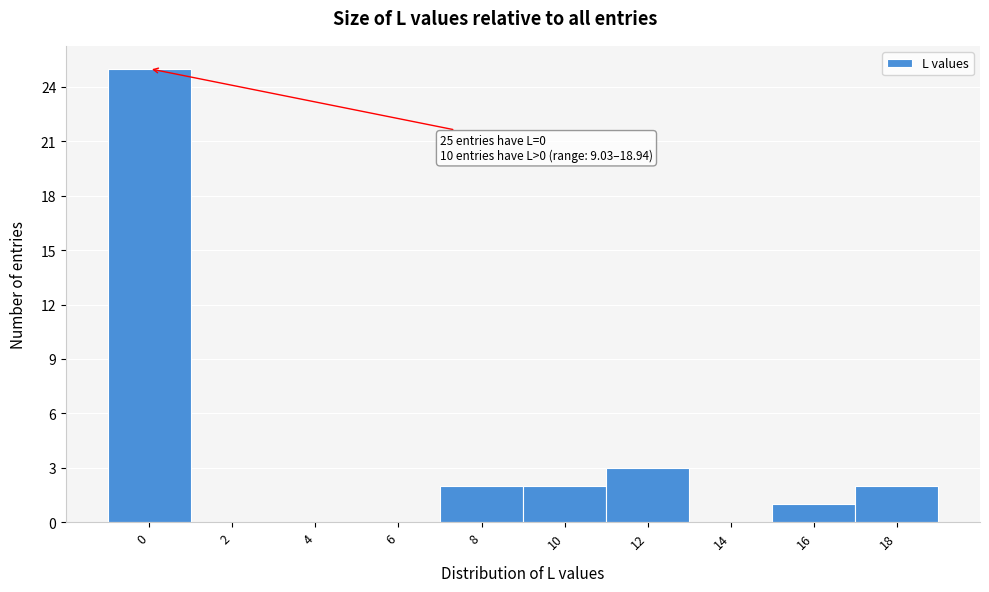

Reading left to right, what are all the values shown in this chart?

0=25	2=0	4=0	6=0	8=2	10=2	12=3	14=0	16=1	18=2